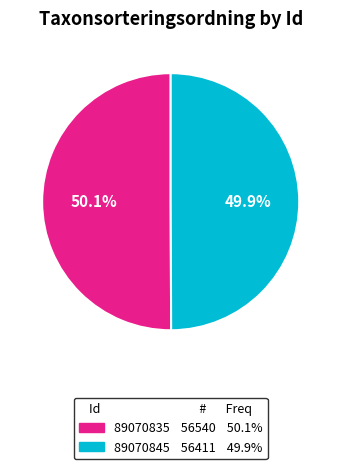

Is there a majority slice in this chart?

Yes